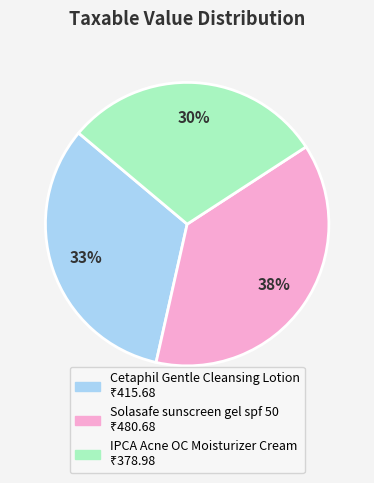

To the nearest percent, what is the average slice percentage?

33%